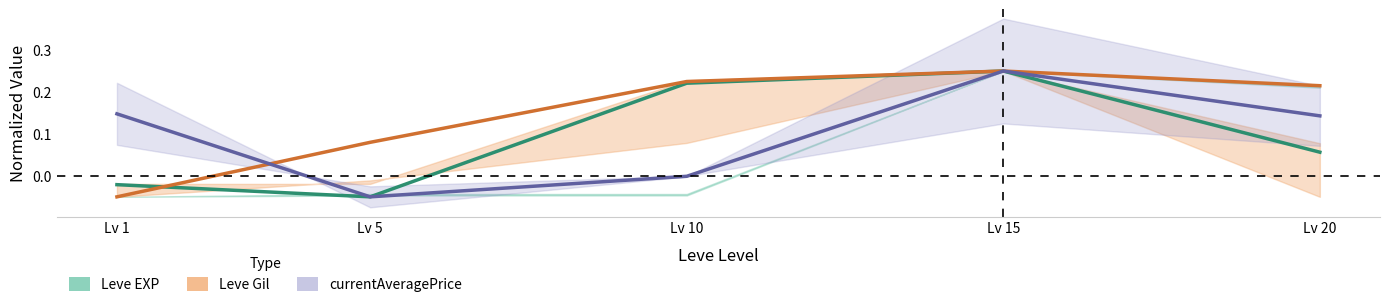

True or false: Leve EXP and currentAveragePrice cross at least once.

False